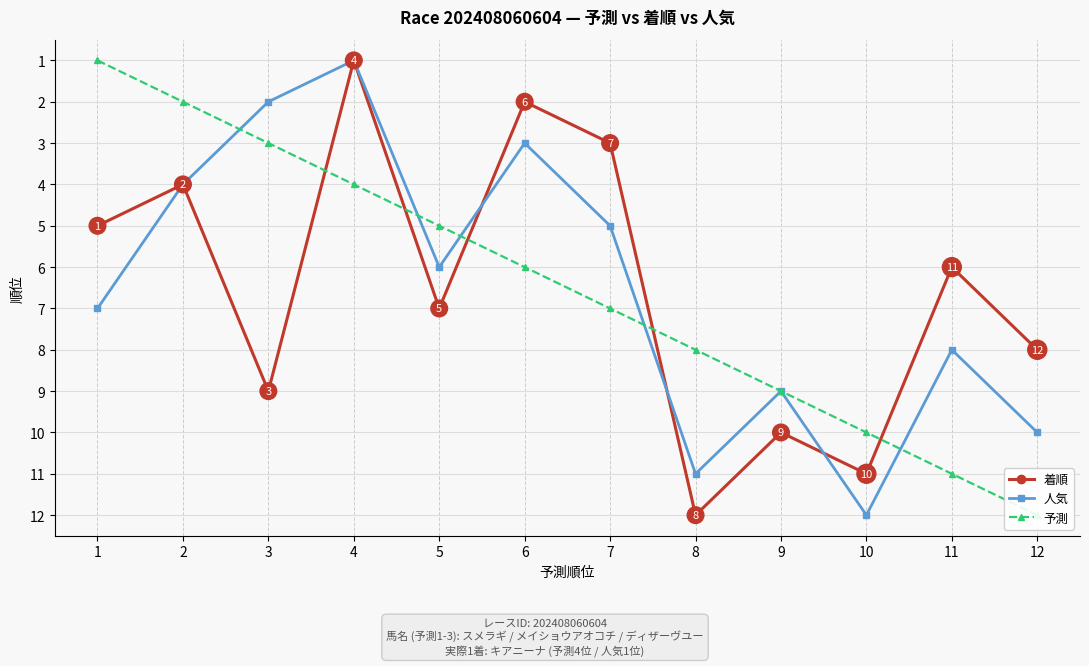

Where do 着順 and 人気 first cross each other?

5 and 6